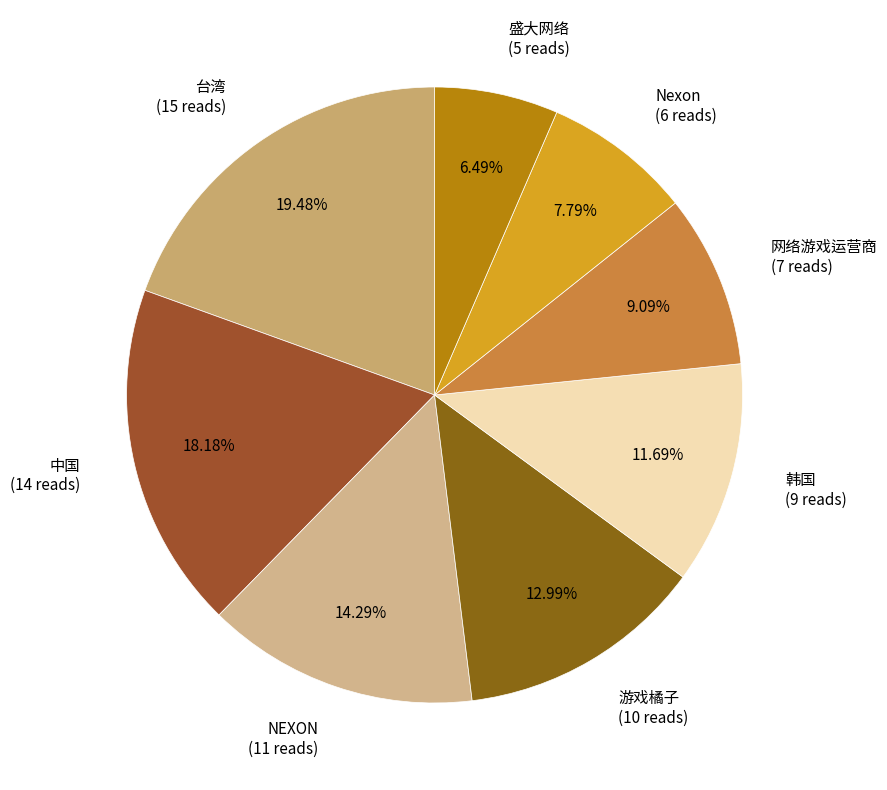

What percentage is the 盛大网络 slice, to the nearest percent?

6%